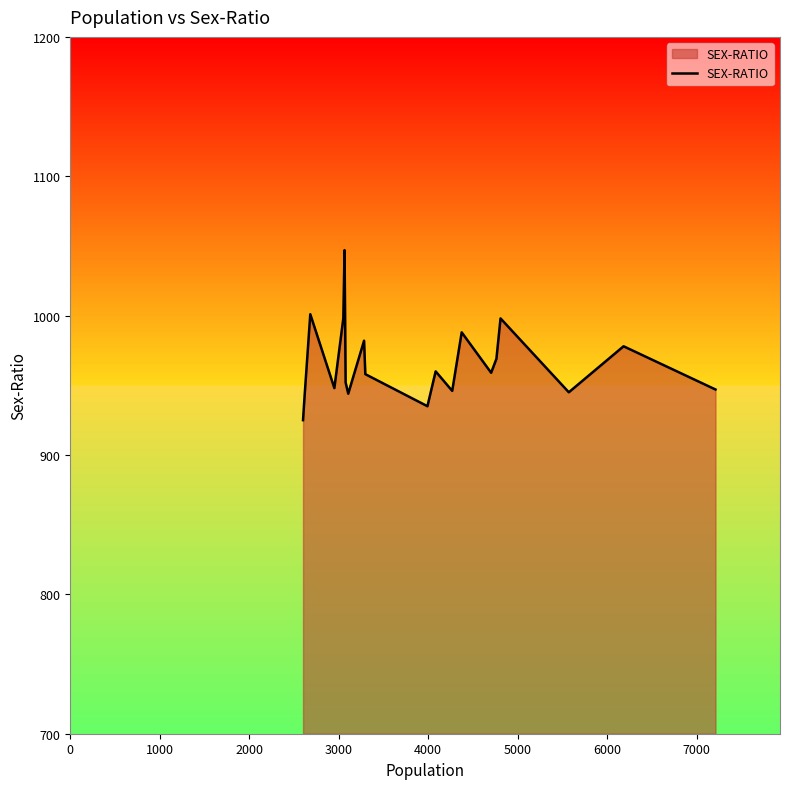

Does the chart have visible grid lines?

No